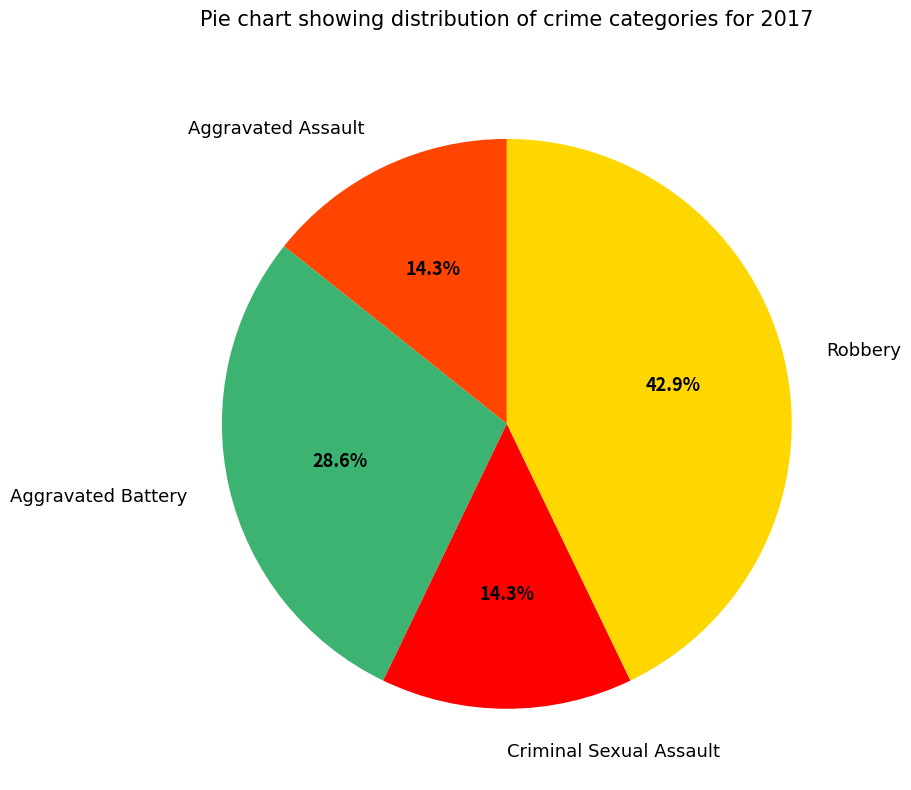

Does Robbery account for over 50% of the chart?

No